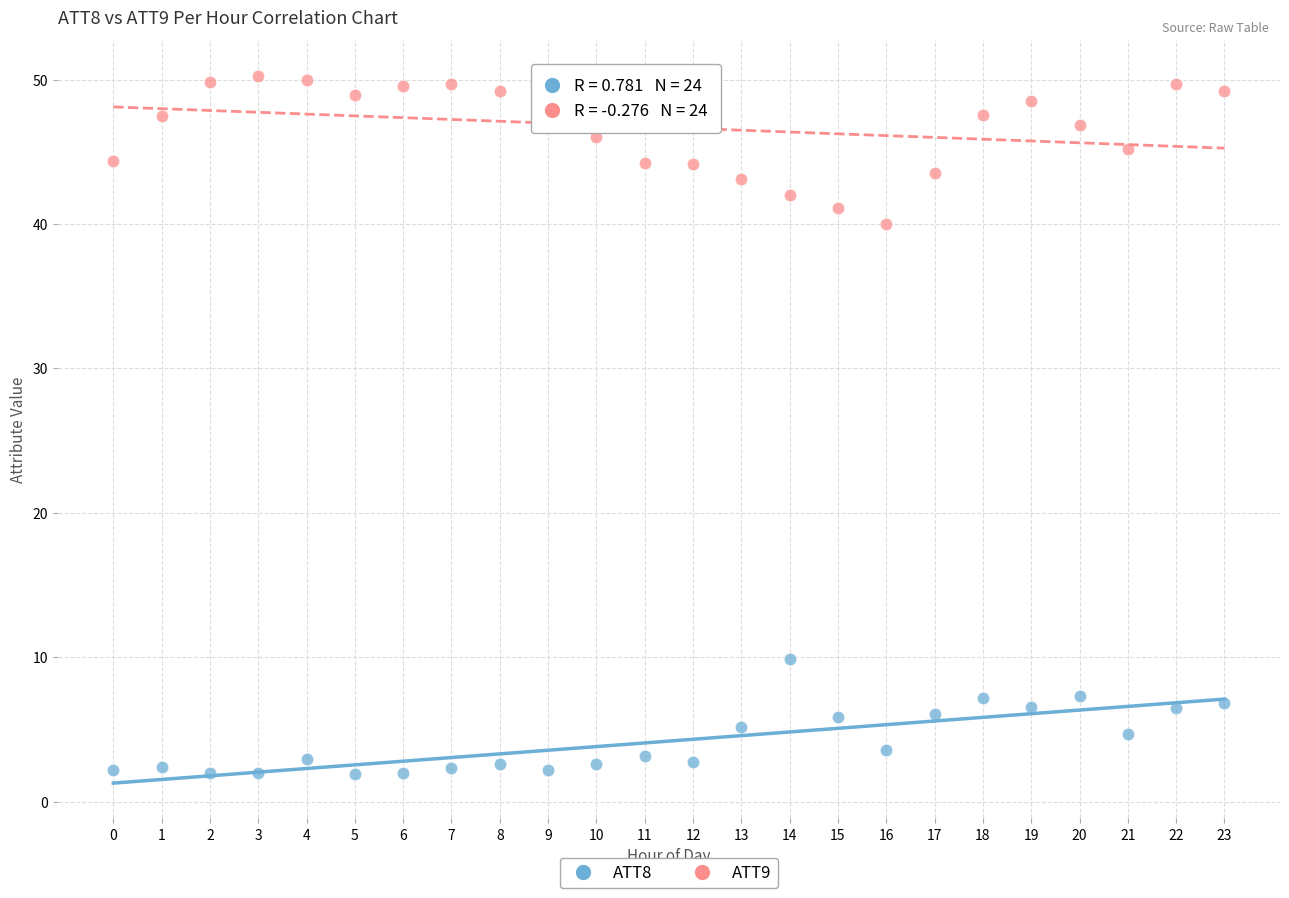

Across all series, what Y value is closest to 26?

40.0